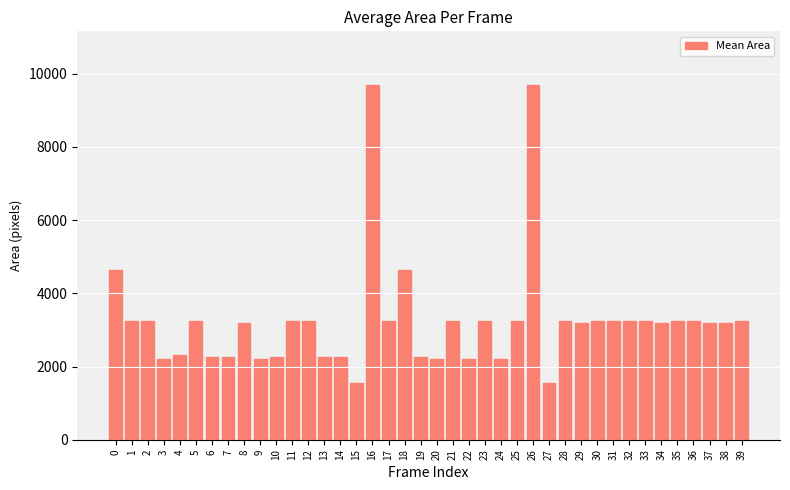

How many bars are there in total?

40